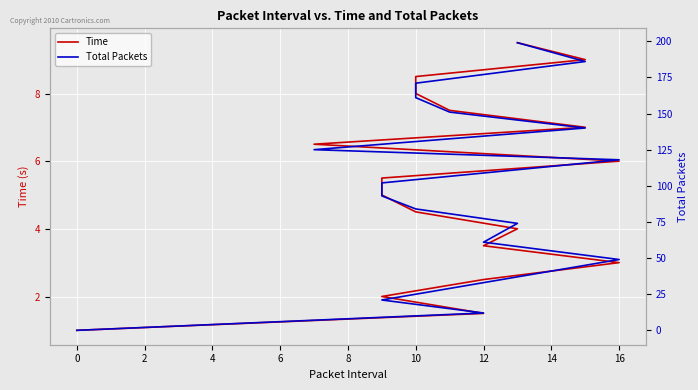

Does the chart display data point markers on the line(s)?

No